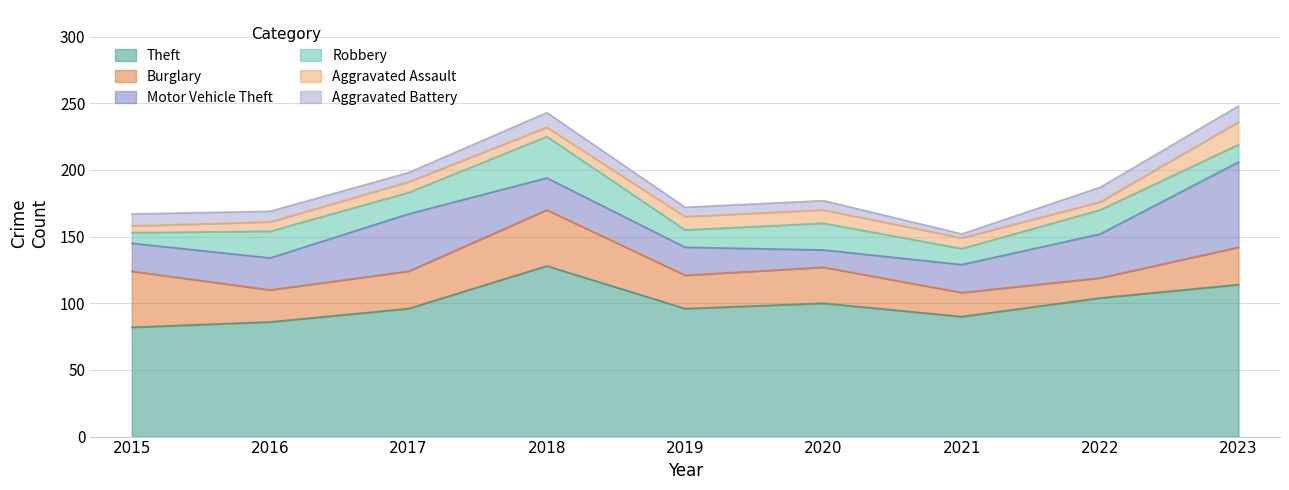

The Aggravated Assault series shows 24 at 2023. True or false?

False